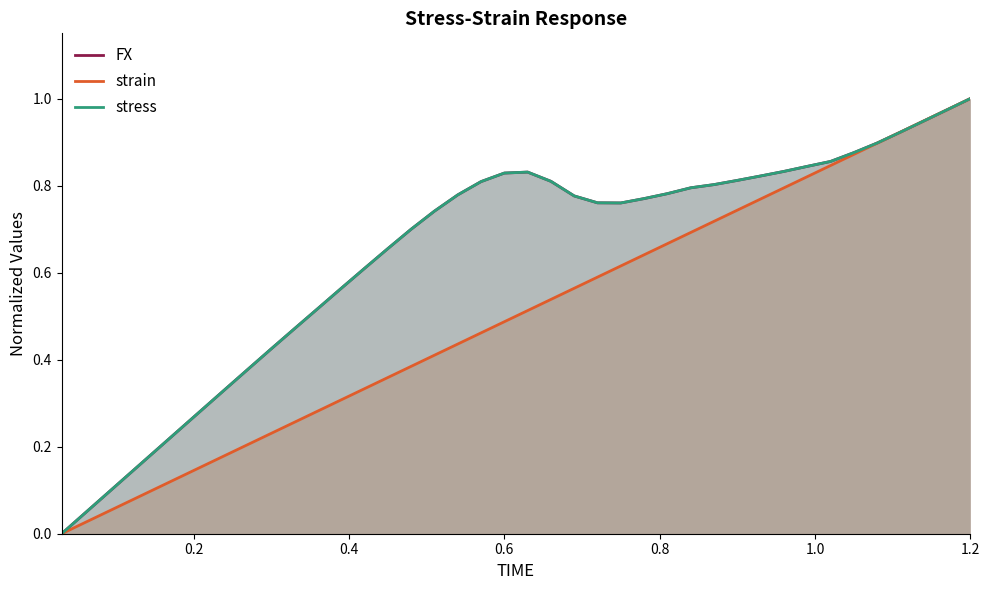

Which category has the highest value in the strain series?

1.2